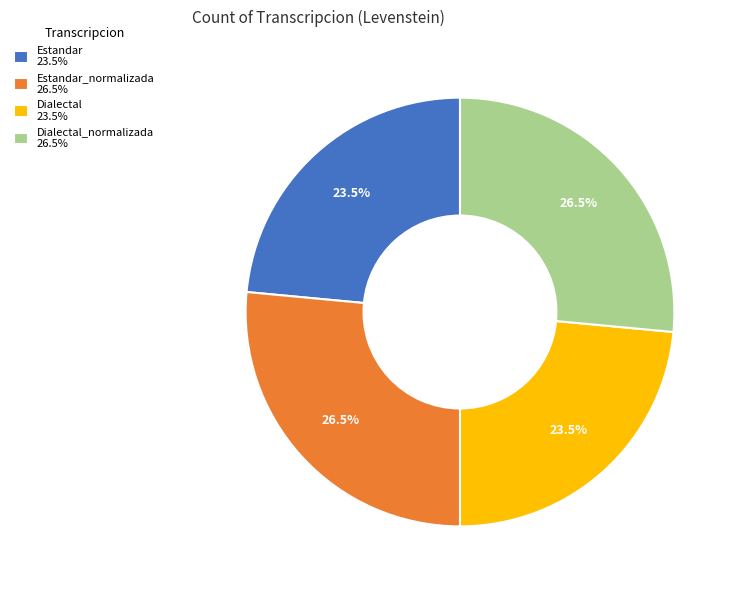

Combined, what portion of the pie is Dialectal_normalizada 26.5% and Estandar 23.5%?

50.0%